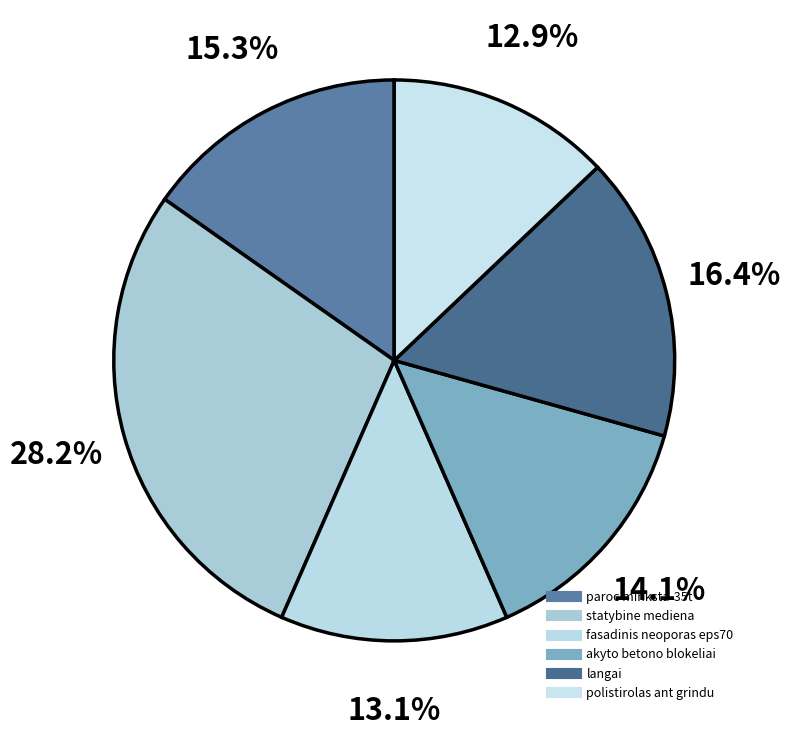

Count the number of slices in the pie.

6